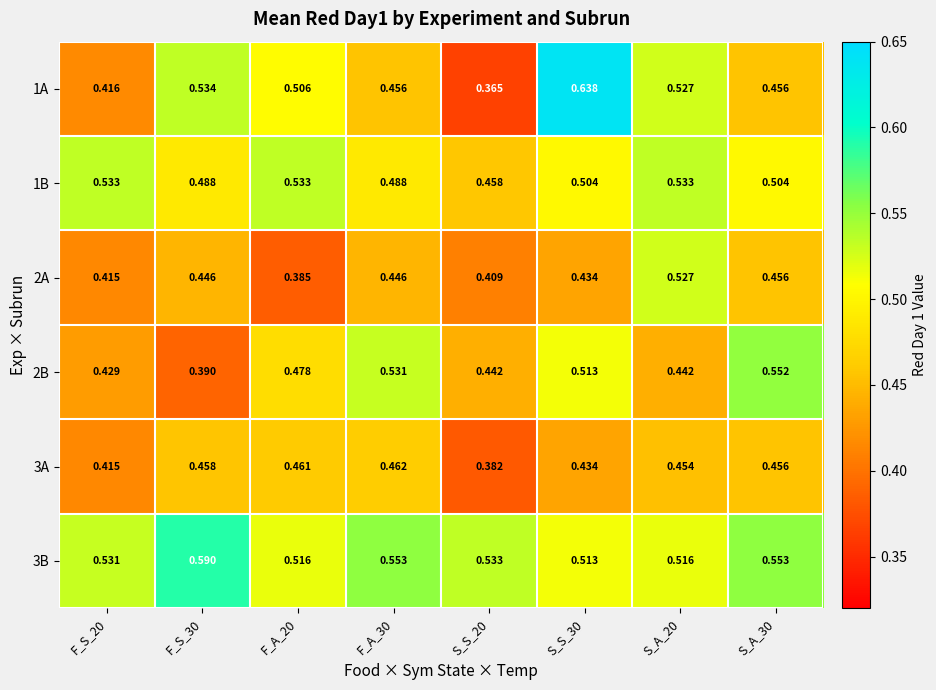

At which category is the sum across all series the highest?

S_S_30